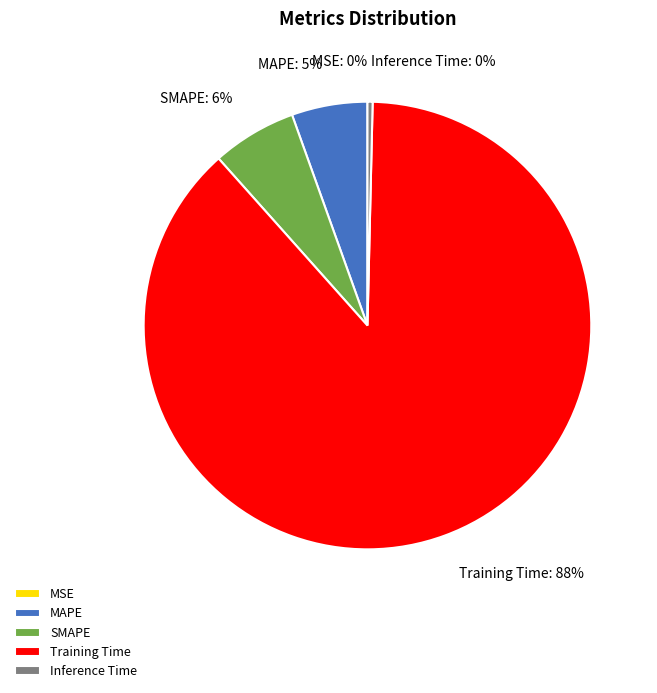

To the nearest percent, what is the difference between the MAPE and Inference Time slice percentages?

5%